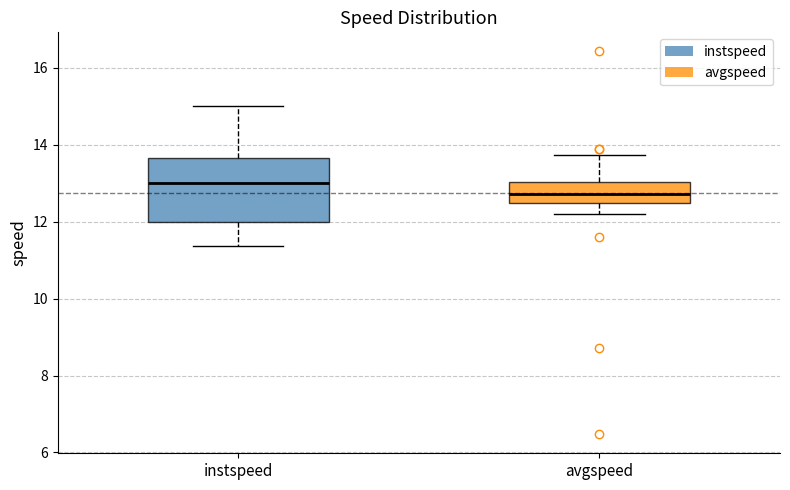

Reading left to right, transcribe this box plot: for each box, give where its median line is, the range the box spans, and where its two whiskers end, as read against the y-axis. The values are not printed on the chart, so give them approximately, as read against the axis.

instspeed: median 13.0, box 12.0 to 13.6, whiskers 11.4 to 15.0
avgspeed: median 12.8, box 12.4 to 13.0, whiskers 12.2 to 13.8